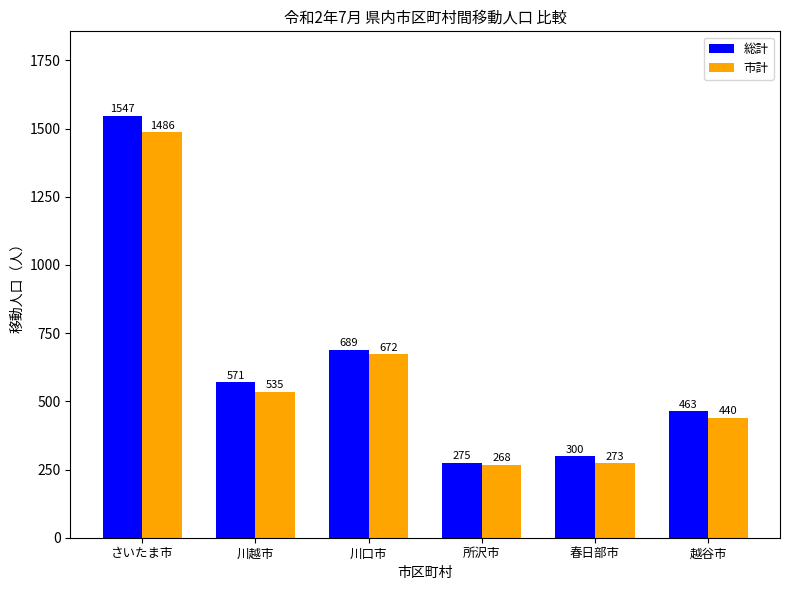

List the series in order of their overall mean, lowest first.

市計, 総計